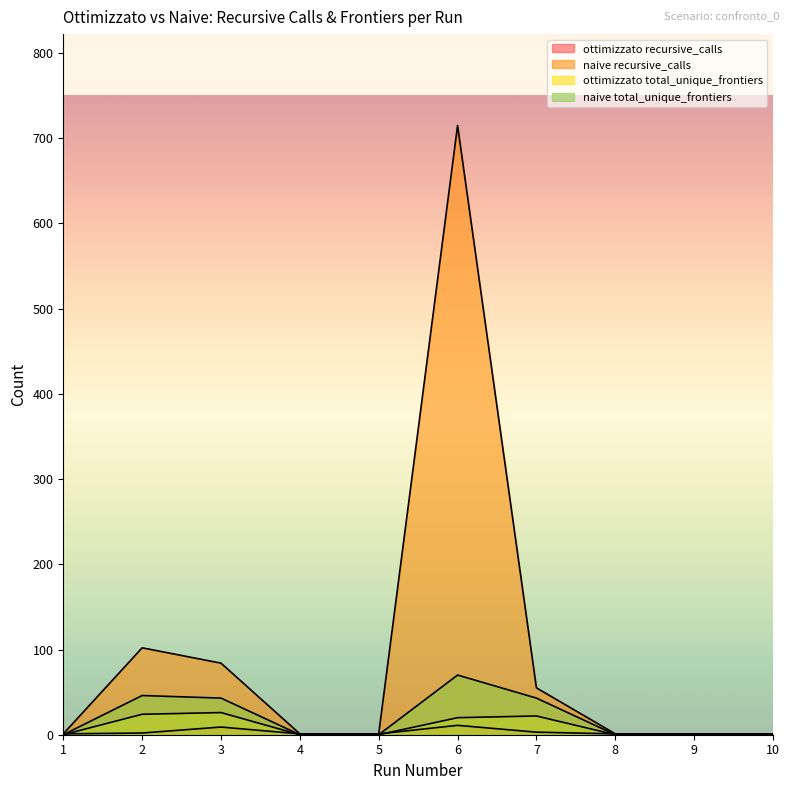

At which category does the chart reach its peak across all series?

6